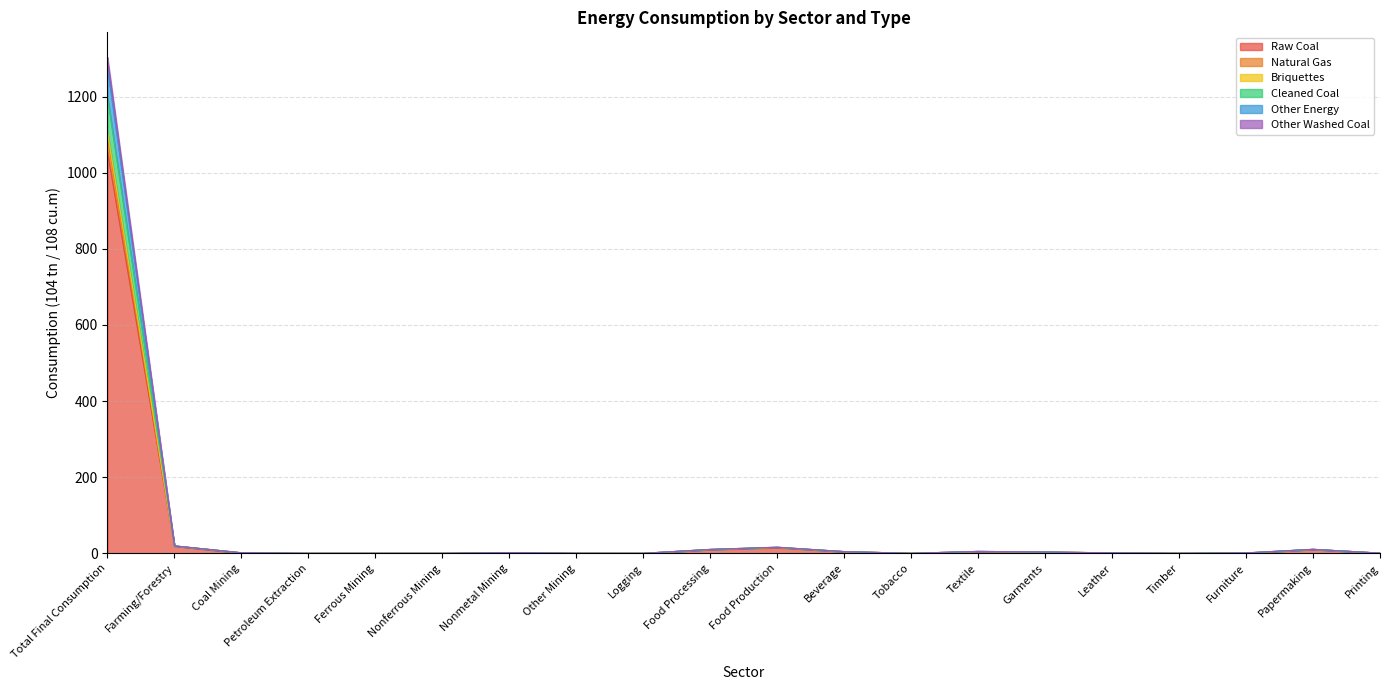

Which category has the lowest value across all series?

Coal Mining